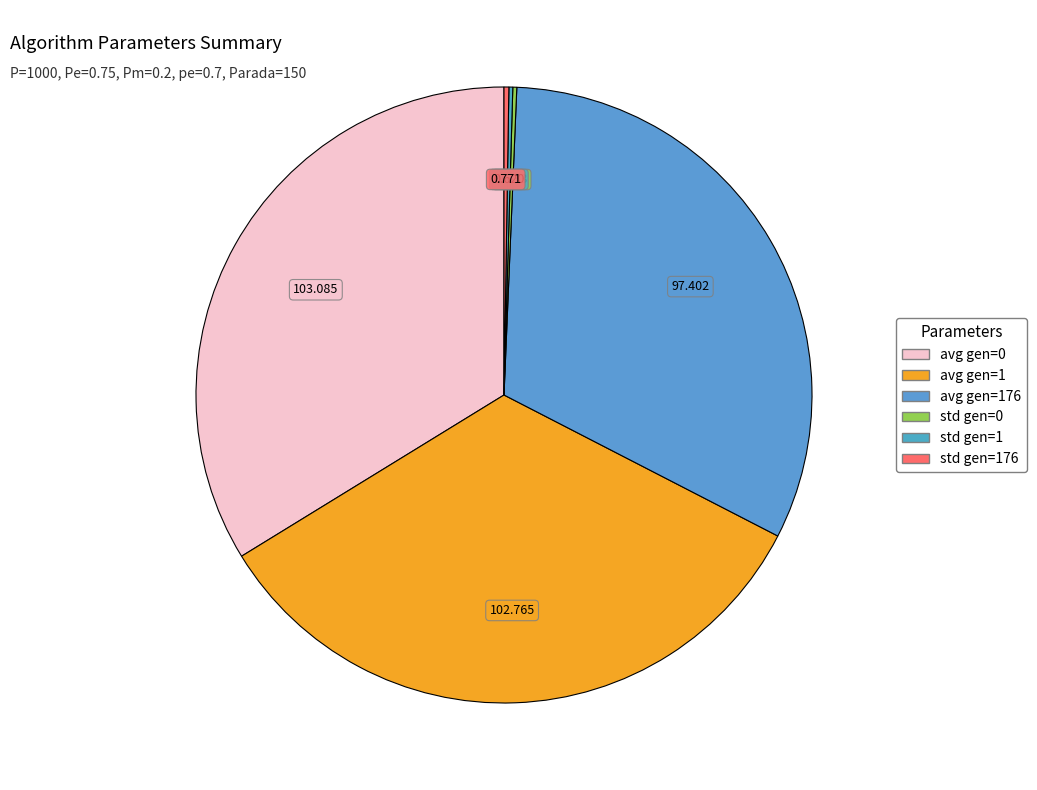

Which slice is the smallest?

std gen=1